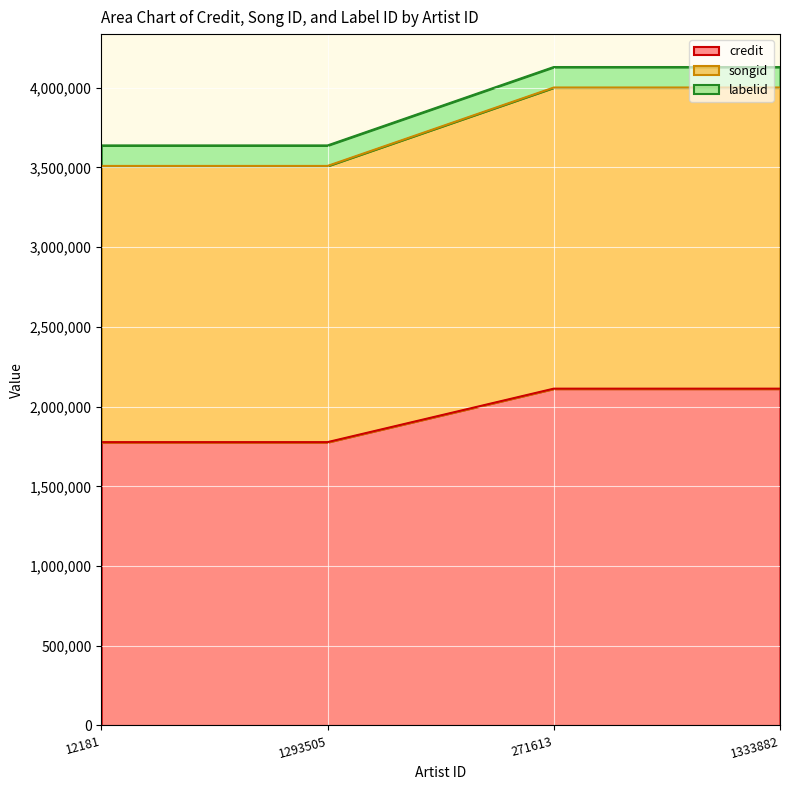

The credit series shows 2112353 at 271613. True or false?

True